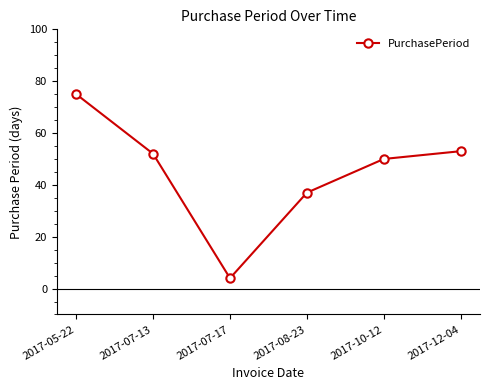

Reading left to right, list all the values displayed in this chart.

75	52	4	37	50	53